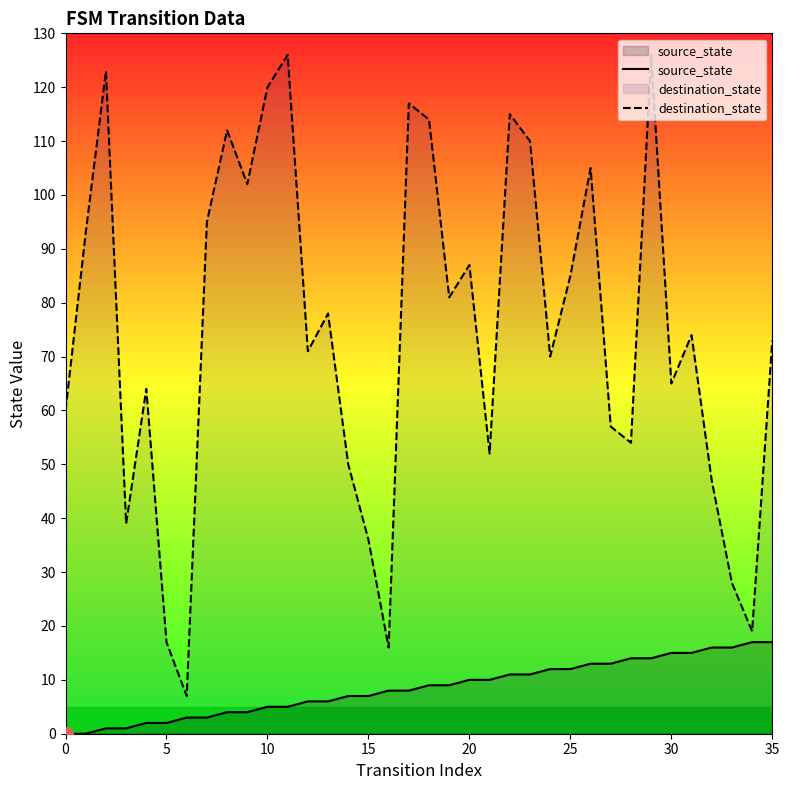

True or false: destination_state has more than 0 interior local peaks.

True